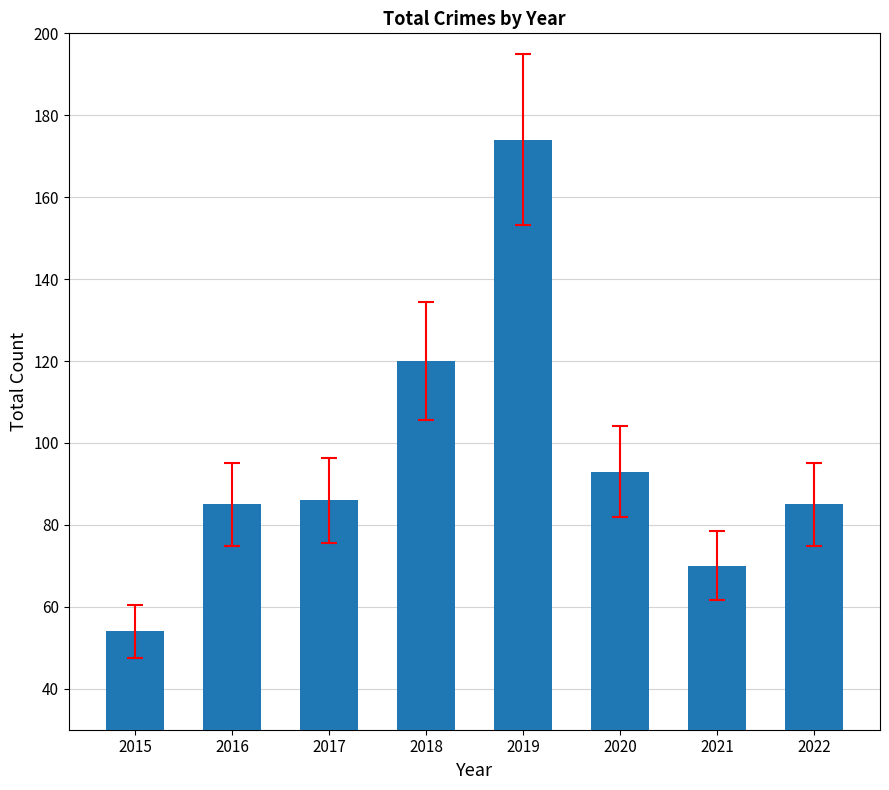

What value does the data have at 2021, to the nearest 10?

70